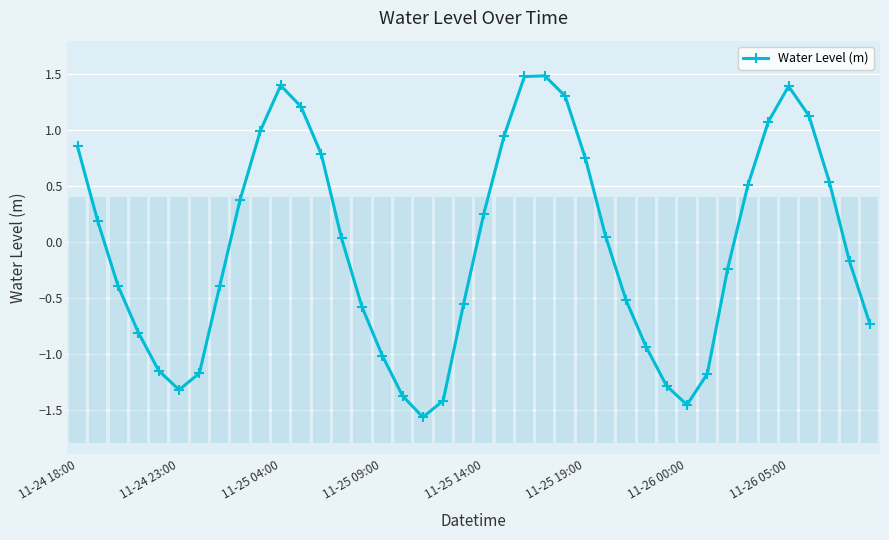

Reading left to right, what are all the values shown in this chart?

0.9	0.2	-0.4	-0.8	-1.2	-1.3	-1.2	-0.4	0.4	1.0	1.4	1.2	0.8	0.0	-0.6	-1.0	-1.4	-1.6	-1.4	-0.6	0.3	0.9	1.5	1.5	1.3	0.7	0.0	-0.5	-0.9	-1.3	-1.5	-1.2	-0.2	0.5	1.1	1.4	1.1	0.5	-0.2	-0.7